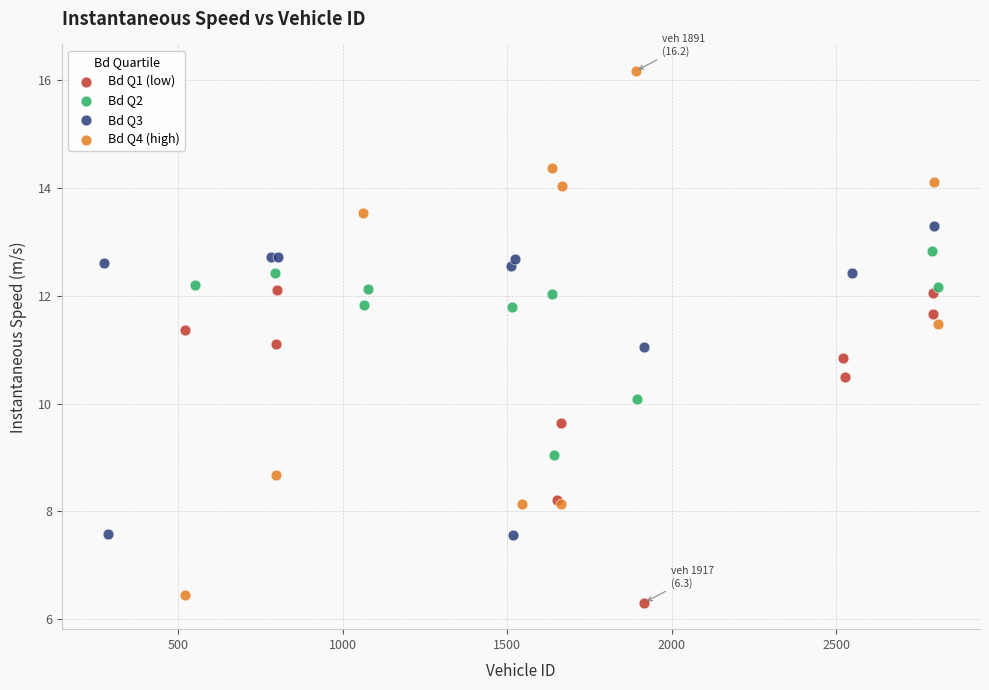

Which series has the largest Y range (max minus min)?

Bd Q4 (high)